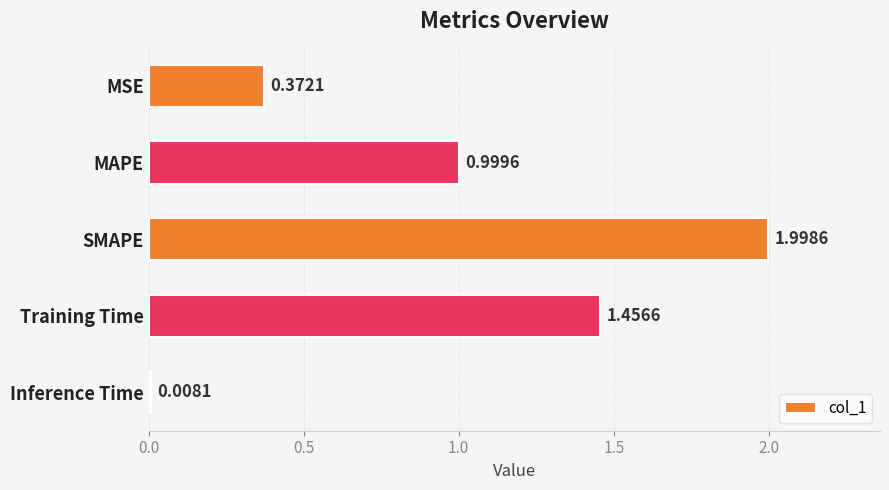

Where is the data nearest to the value 1?

MAPE